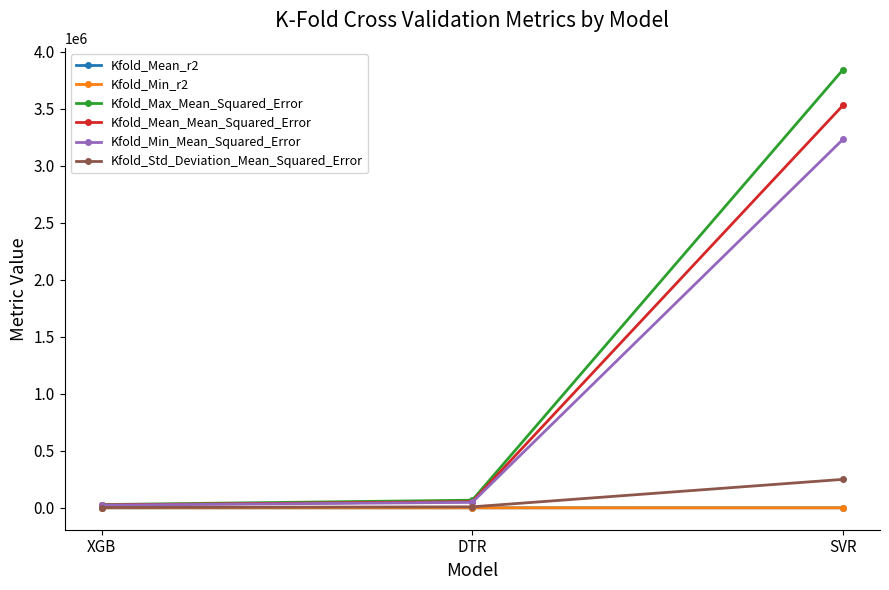

What is the maximum value for Kfold_Min_Mean_Squared_Error?

3233192.3